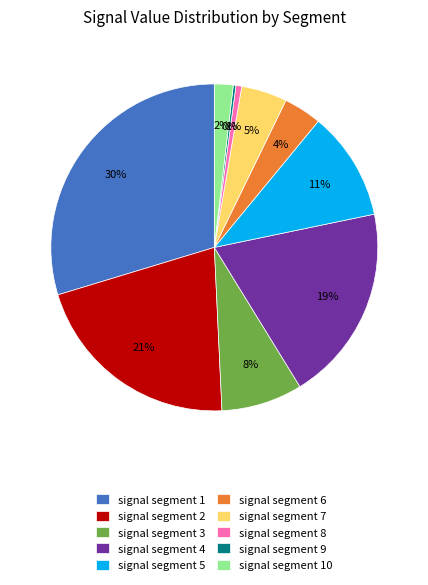

What percentage is the signal segment 10 slice, to the nearest percent?

2%